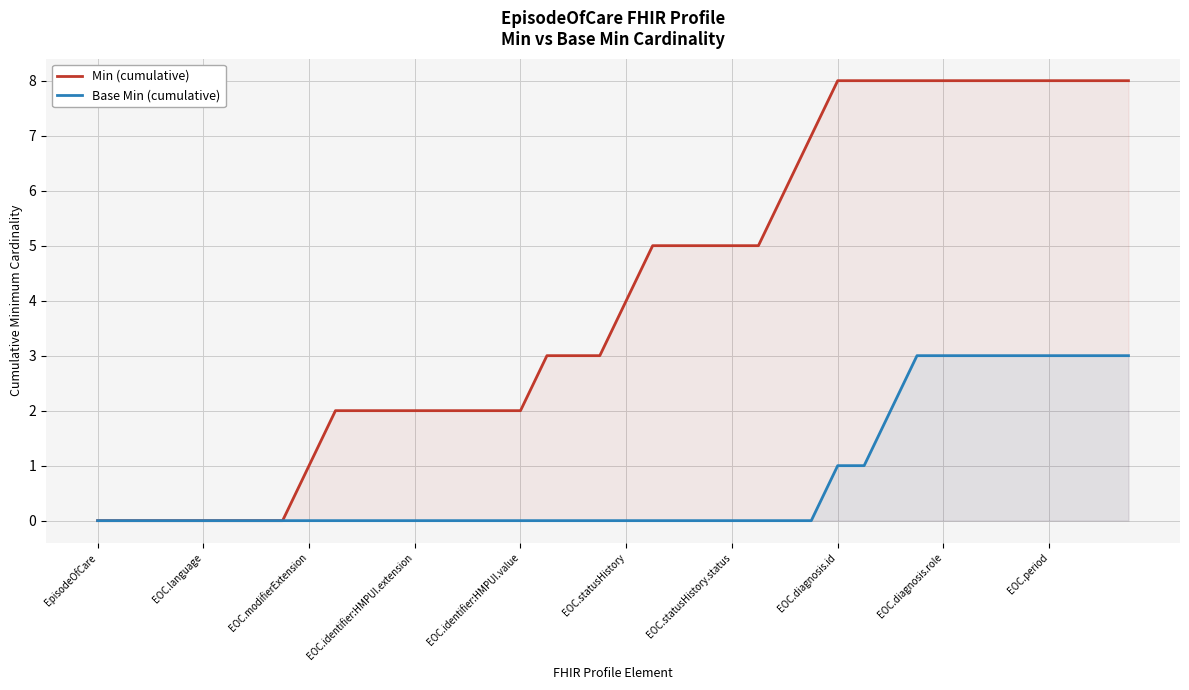

Reading left to right, extract all data points from this chart.

Min (cumulative): 0	0	0	0	0	0	0	0	1	2	2	2	2	2	2	2	2	3	3	3	4	5	5	5	5	5	6	7	8	8	8	8	8	8	8	8	8	8	8	8
Base Min (cumulative): 0	0	0	0	0	0	0	0	0	0	0	0	0	0	0	0	0	0	0	0	0	0	0	0	0	0	0	0	1	1	2	3	3	3	3	3	3	3	3	3